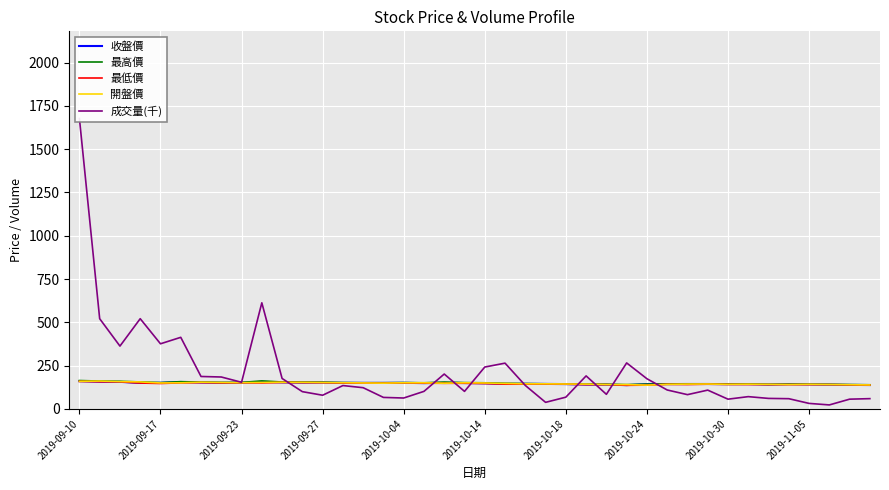

What is the sum of all 開盤價 values?

5913.0